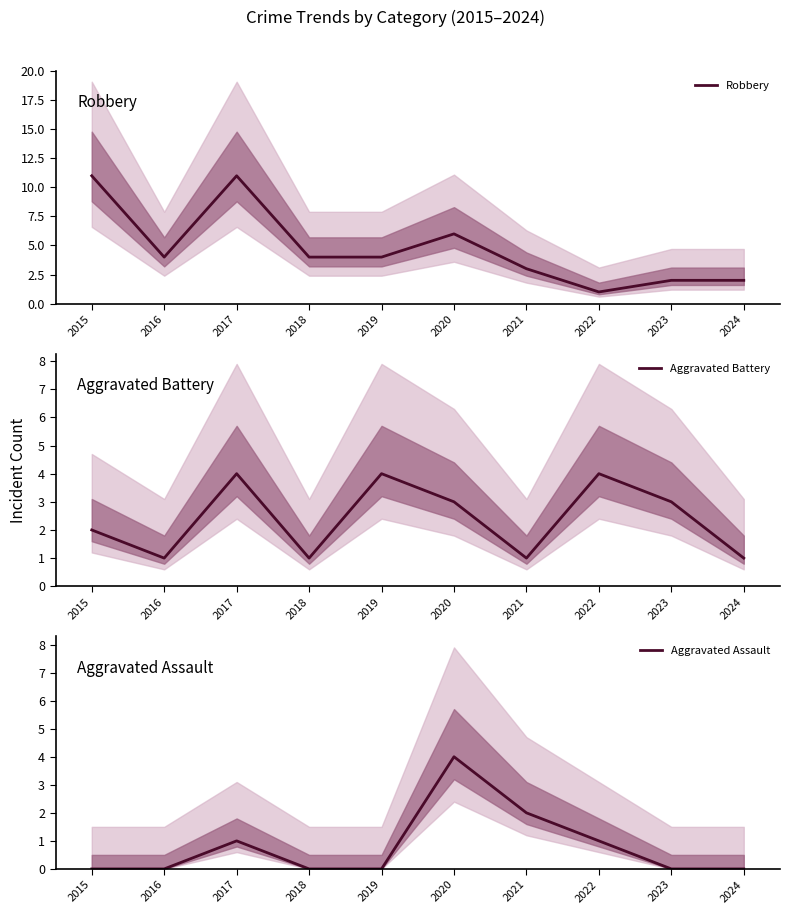

Count the number of categories in the chart.

10